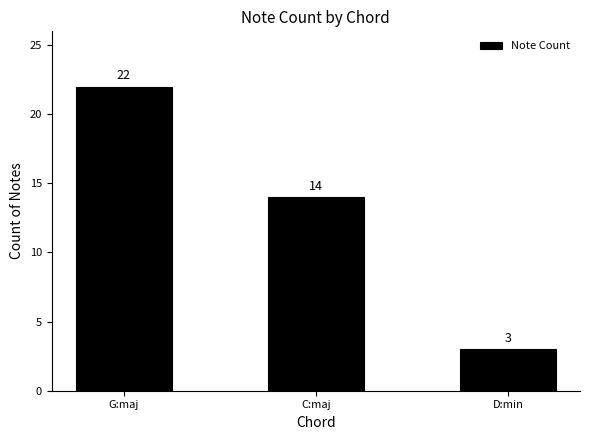

True or false: the data shows 14 at C:maj.

True